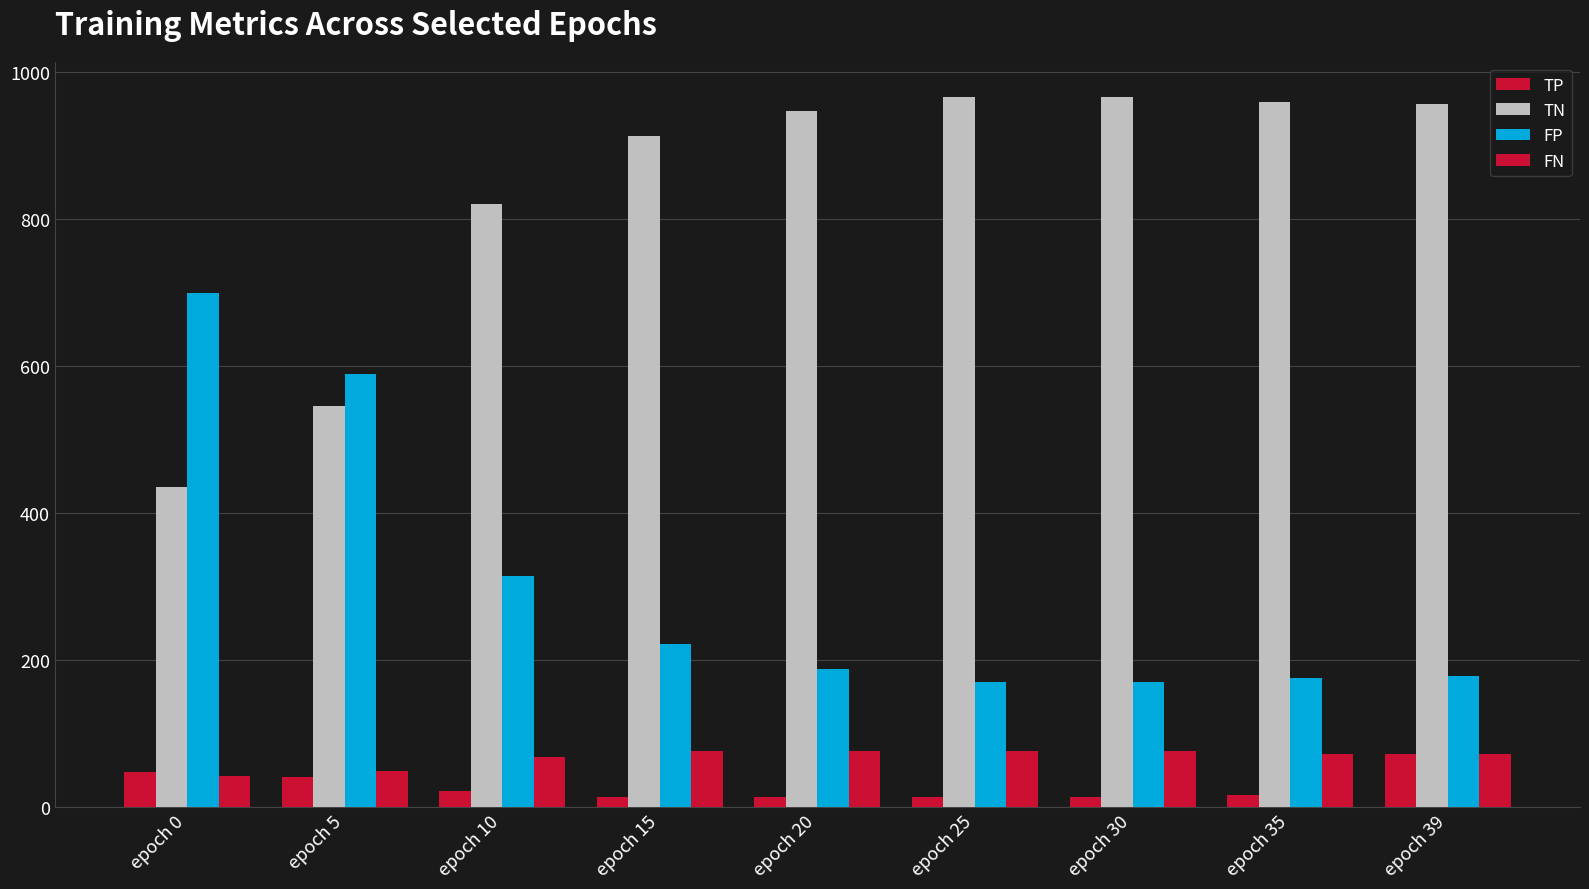

Which category has the highest value in the FP series?

epoch 0